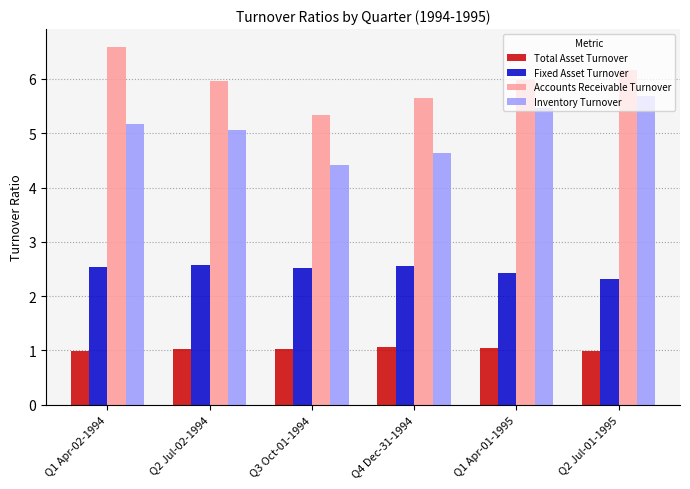

What is the label of the 1st bar from the right?

Q2 Jul-01-1995